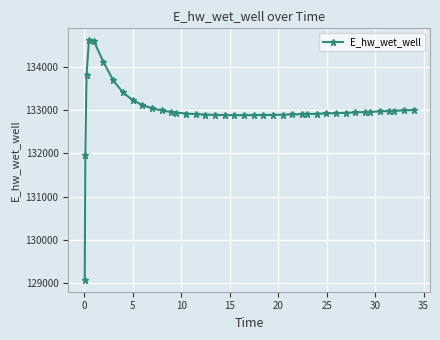

What is the value of the 17th point from the left?

132901.1